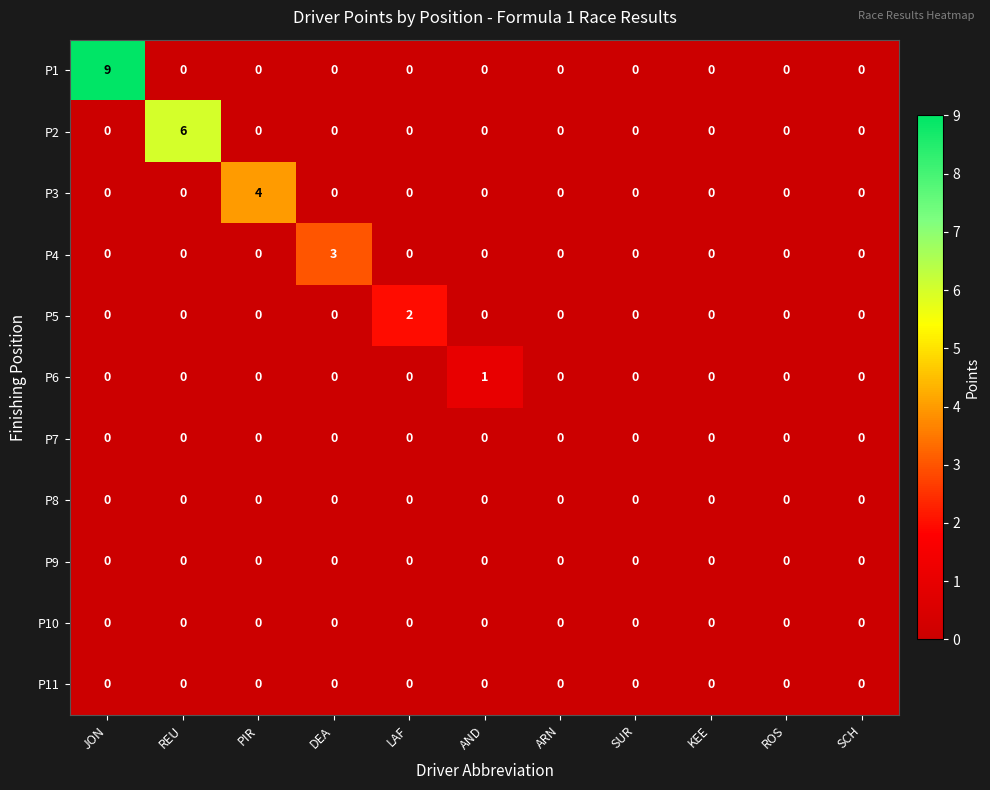

Is it true that P5 equals 0 at DEA?

True